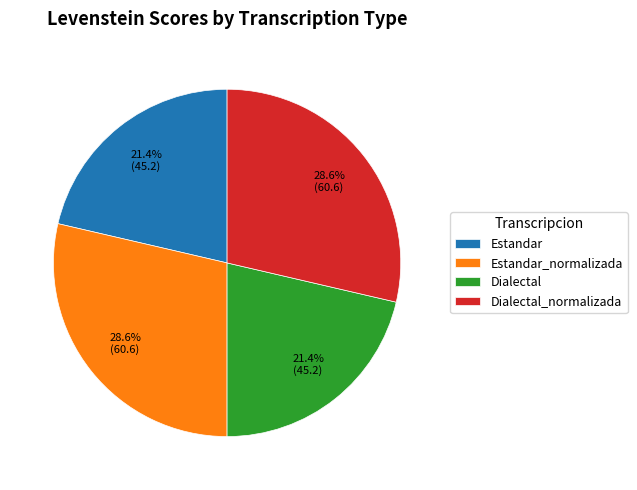

What portion of the pie excludes Estandar_normalizada?

71.4%